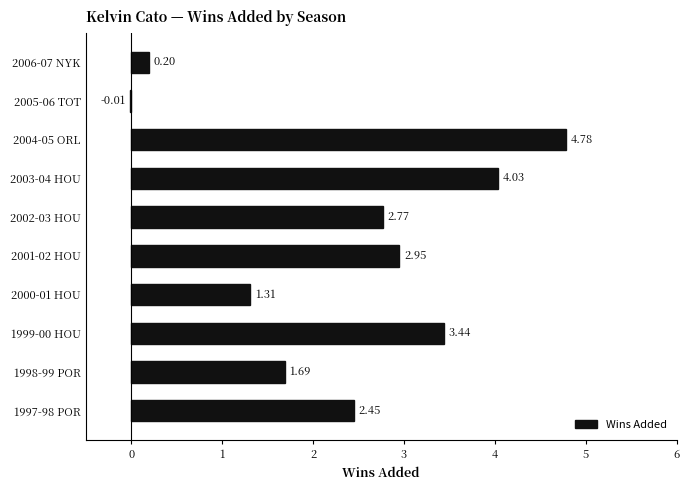

Where is the data nearest to the value 2?

1998-99 POR